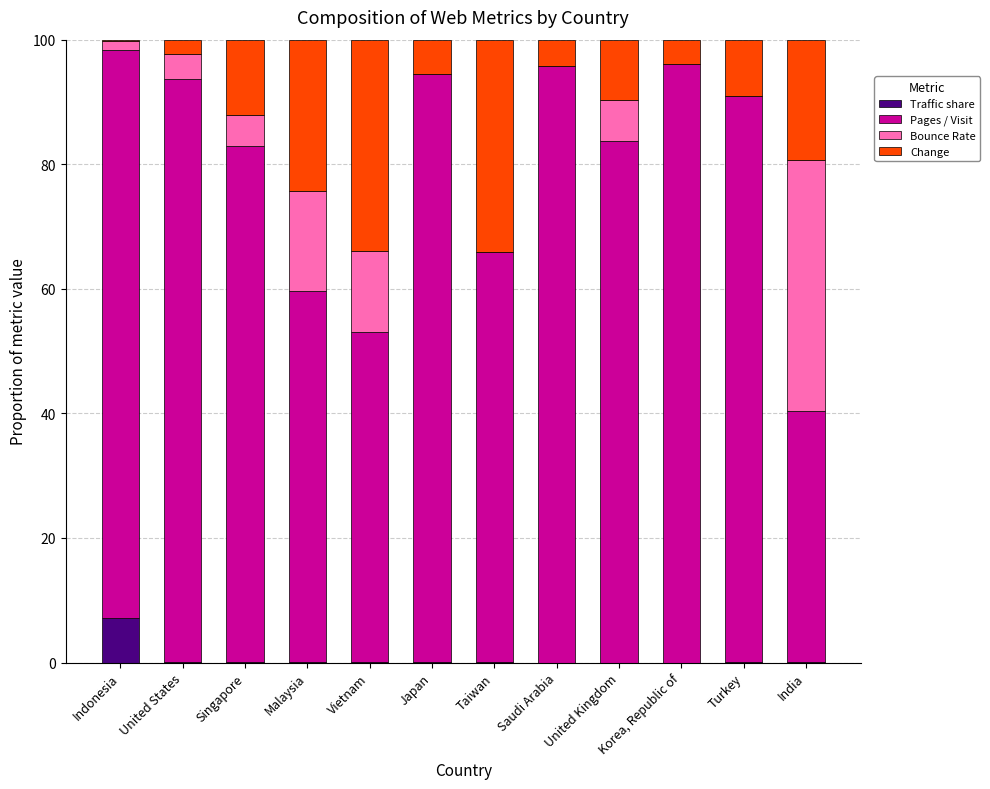

At which label does Traffic share reach its peak?

Indonesia